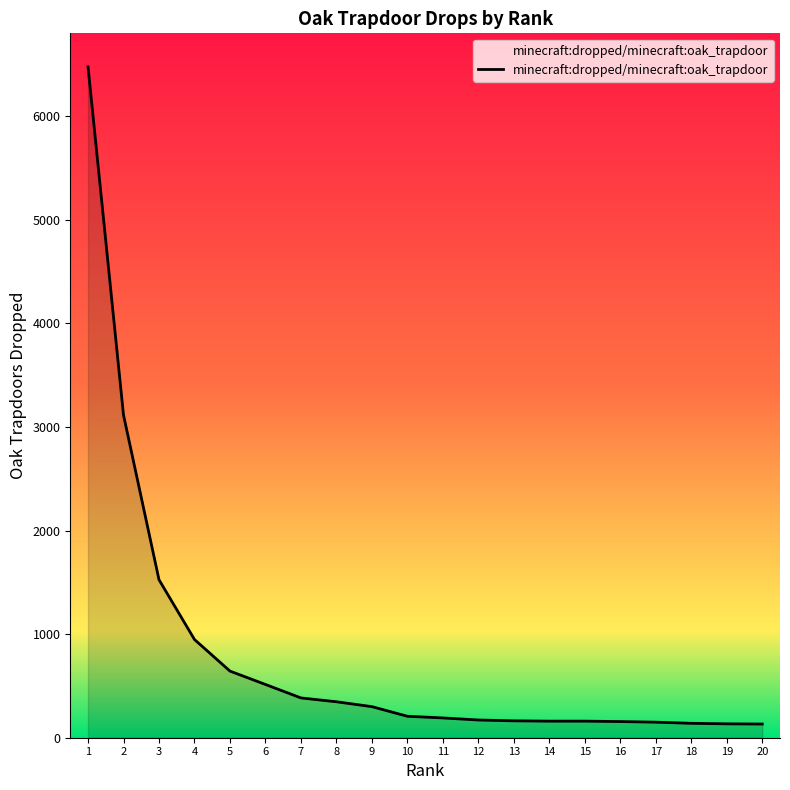

Is it true that the value at 5 is 643?

True